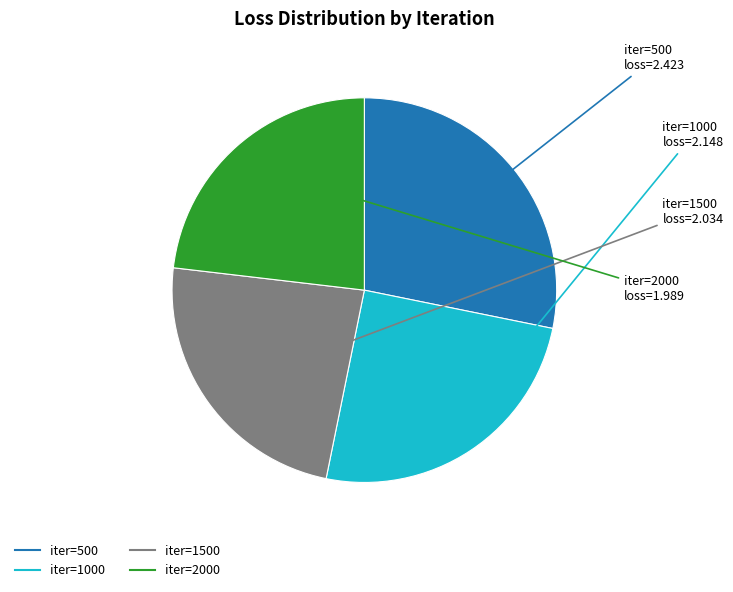

Is there any slice that represents more than half of the pie?

No